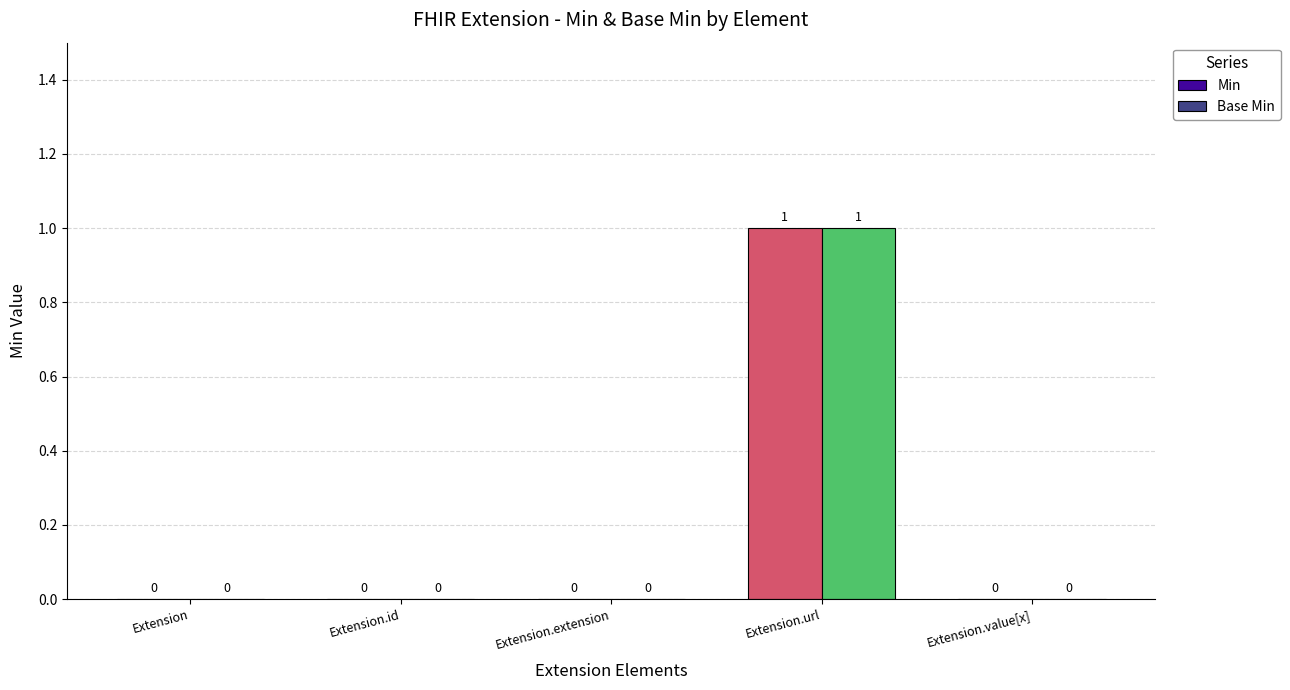

Which category has the highest value across all series?

Extension.url